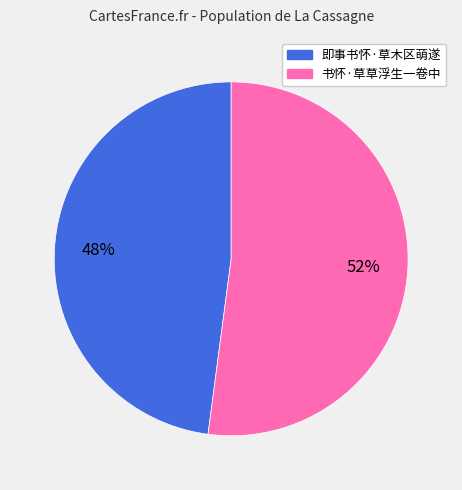

Between 即事书怀·草木区萌遂 and 书怀·草草浮生一卷中, which is larger?

书怀·草草浮生一卷中